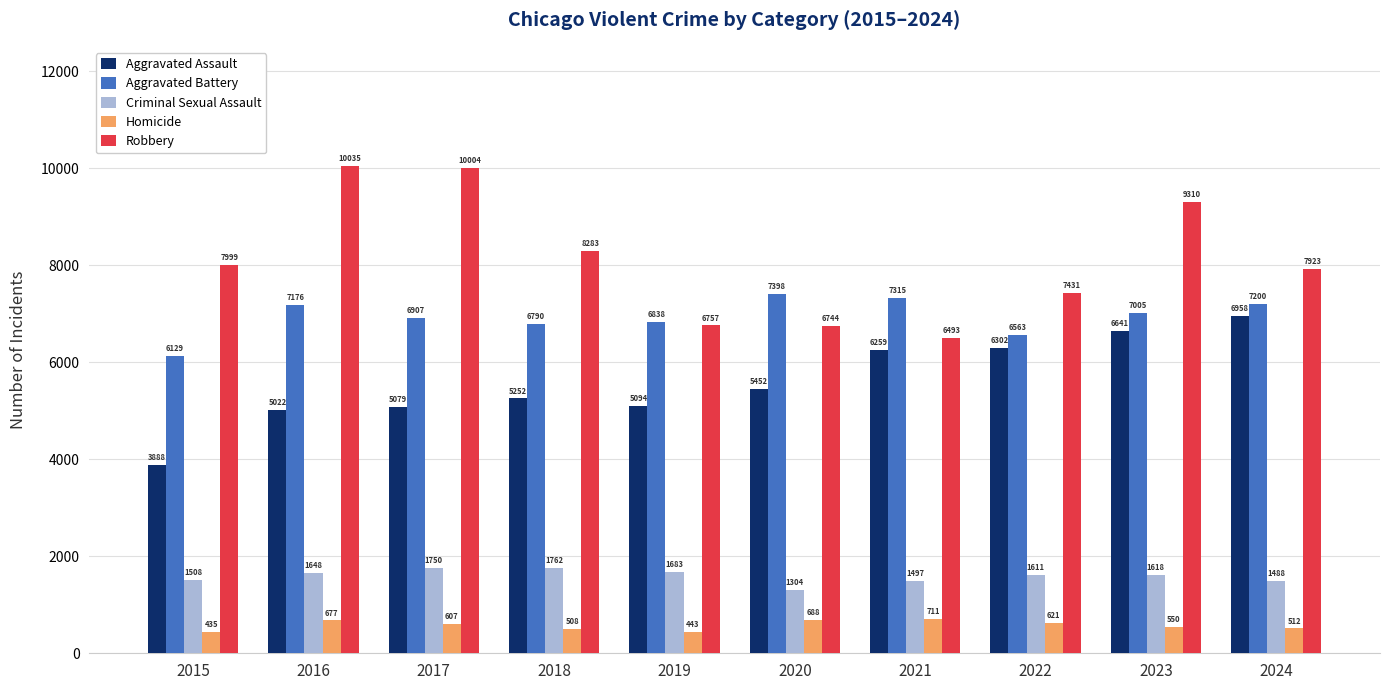

What is the average value of the Homicide series?

575